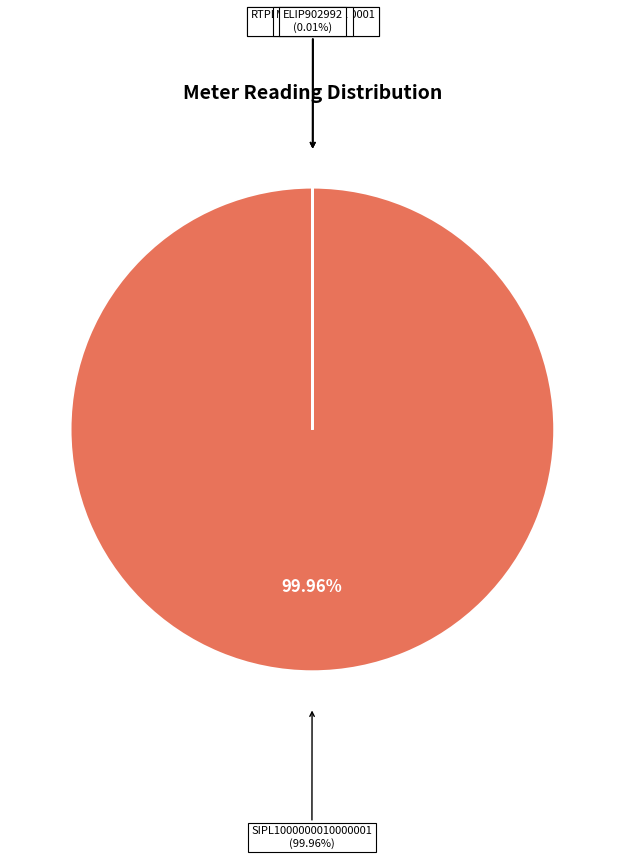

Count the number of slices in the pie.

5